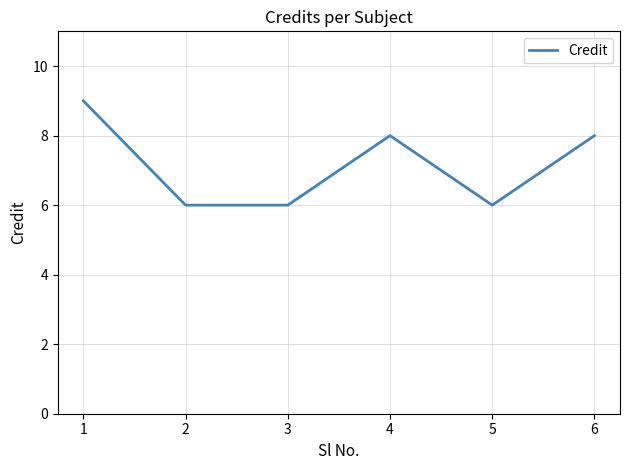

What is the average value?

7